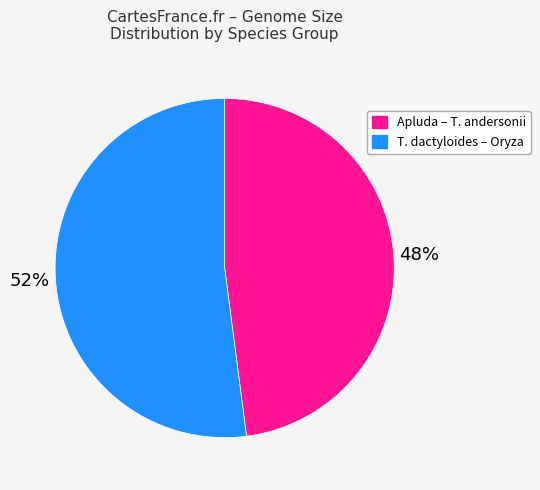

Is there any slice that represents more than half of the pie?

Yes